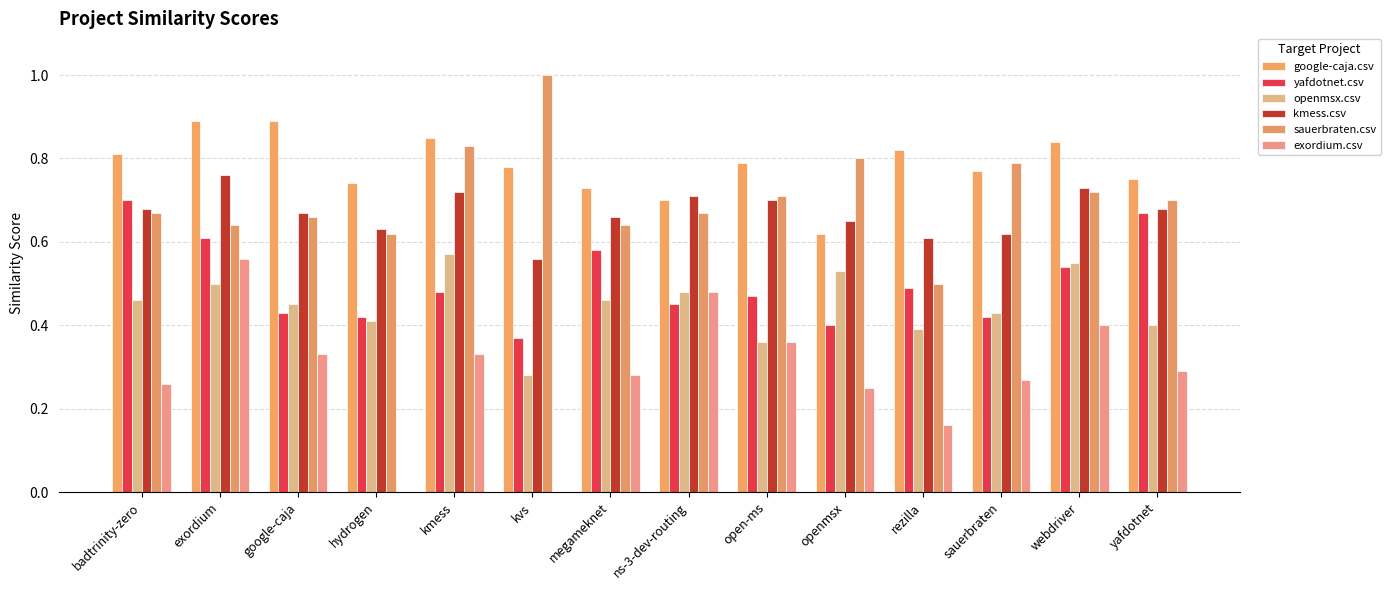

At webdriver, list the series in order from smallest to largest.

exordium.csv, yafdotnet.csv, openmsx.csv, sauerbraten.csv, kmess.csv, google-caja.csv